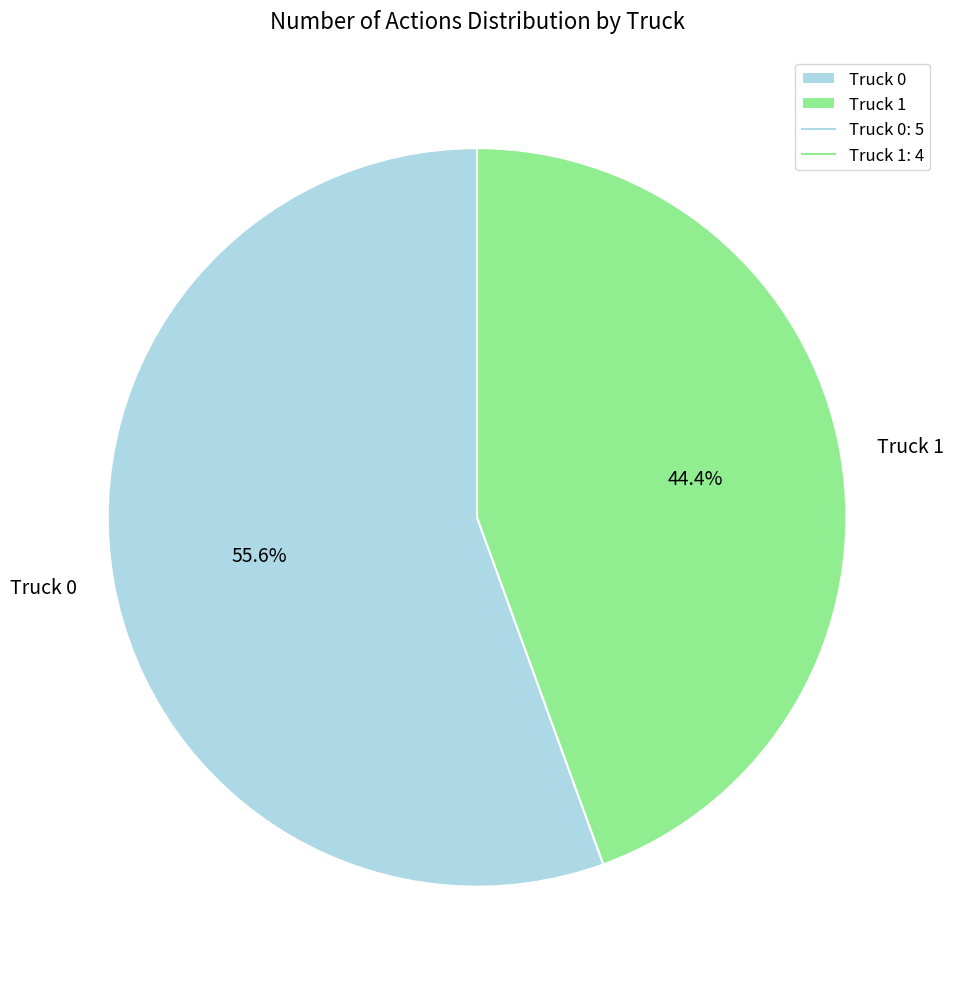

The Truck 1 slice represents 35% of the pie. True or false?

False